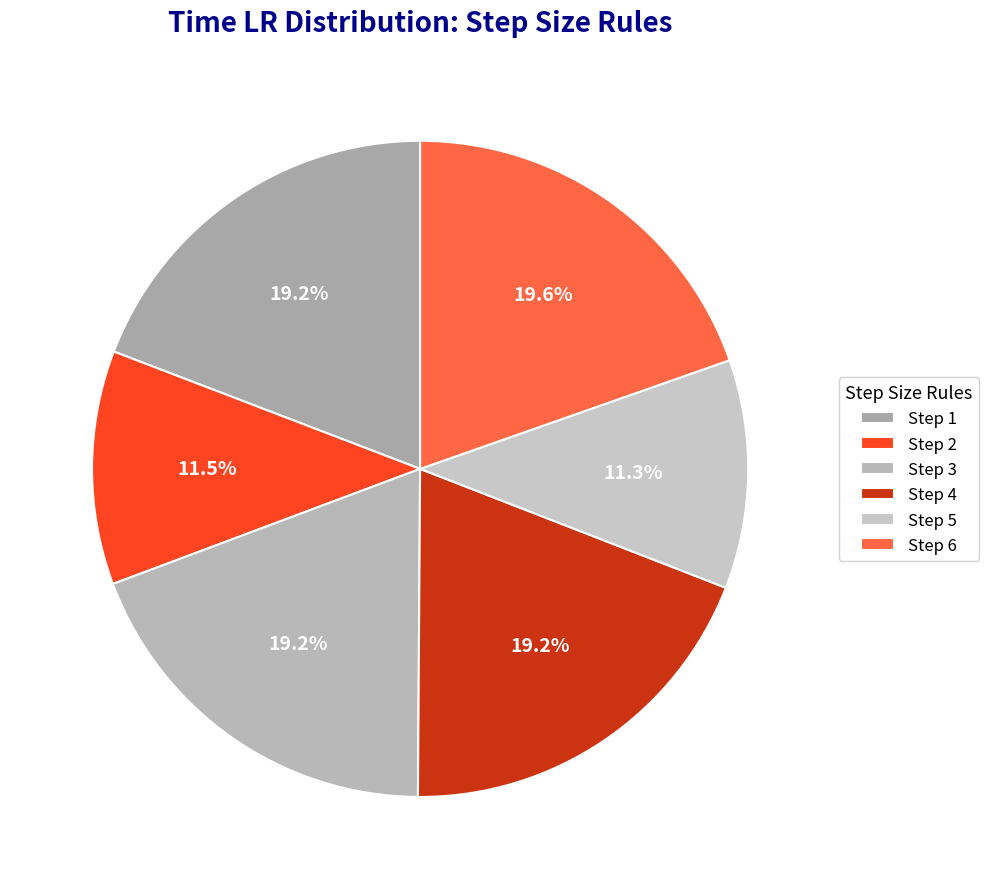

What percentage is the Step 1 slice, to the nearest percent?

19%